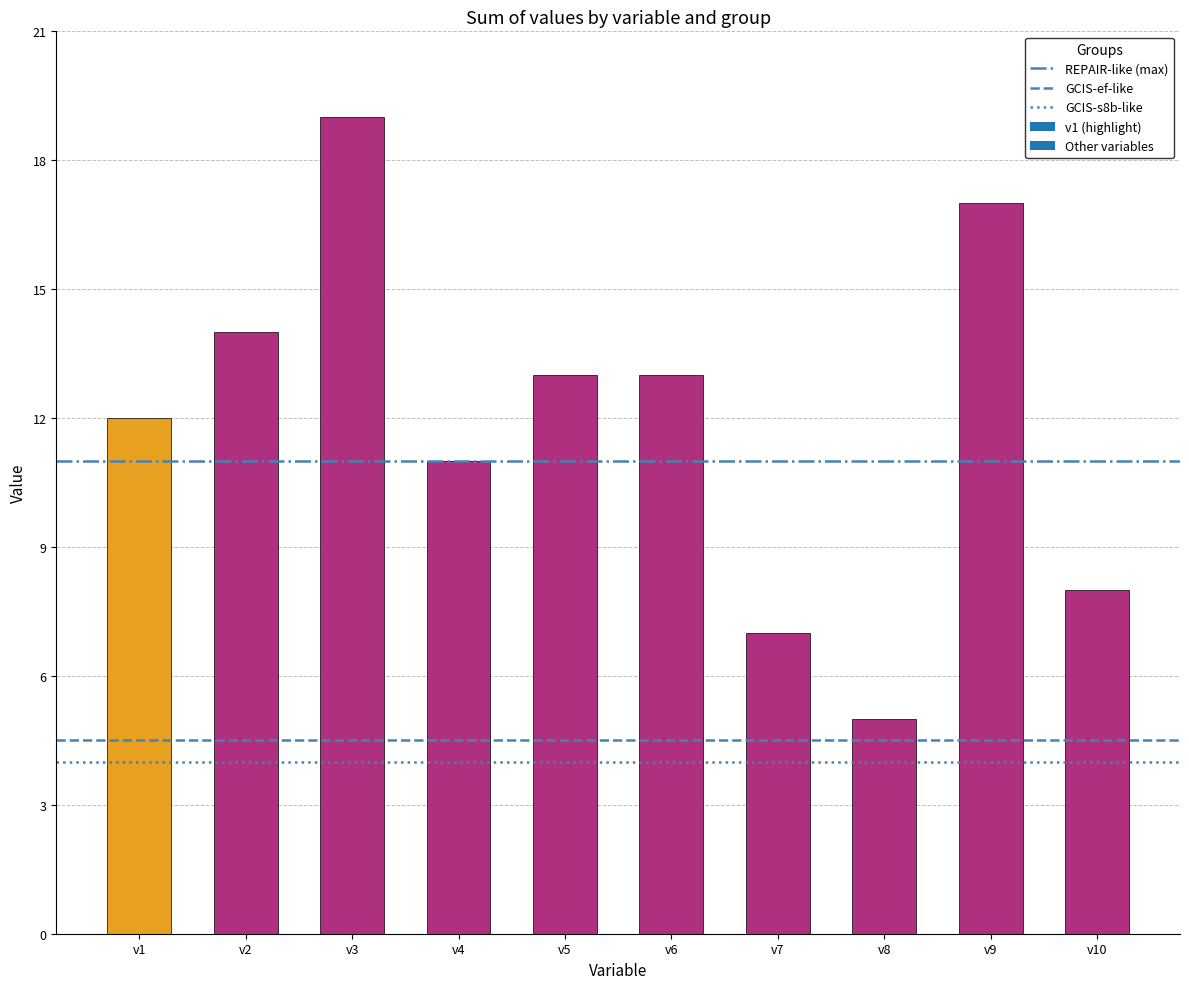

What is the sum of all values?

119